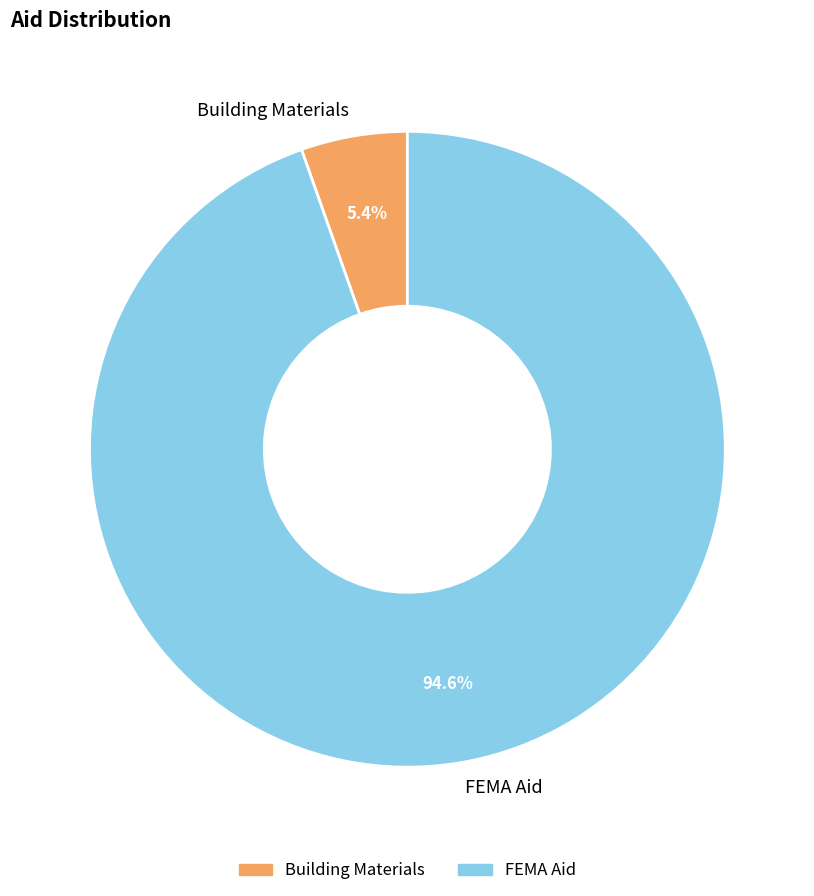

Is there a majority slice in this chart?

Yes